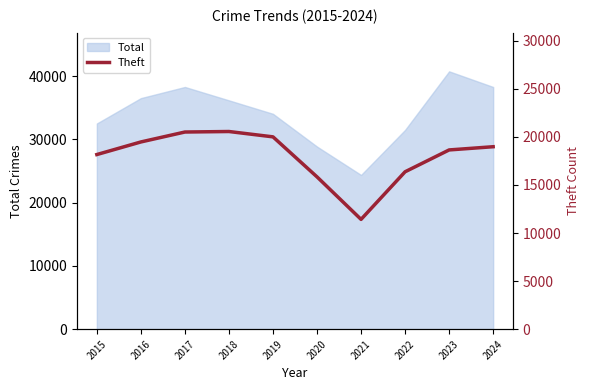

Reading right to left, extract all data points from this chart.

18976	18642	16370	11420	15840	20002	20558	20505	19472	18162